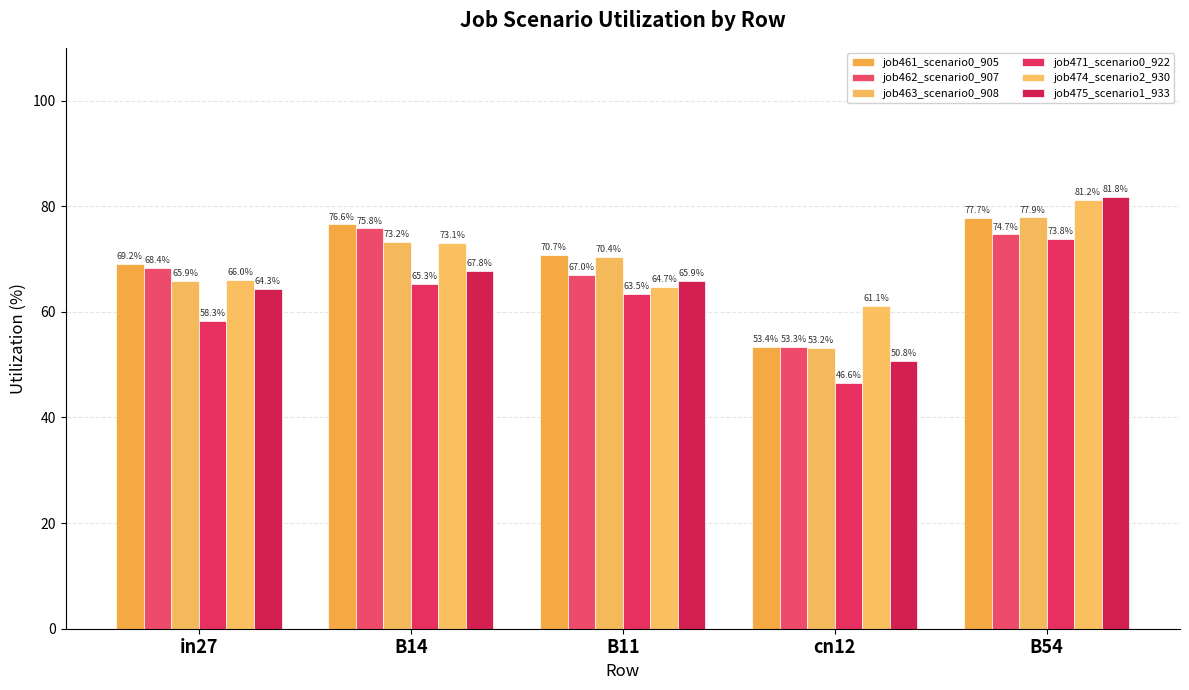

Reading right to left, list all the values displayed in this chart.

job461_scenario0_905: B54=77.7	cn12=53.4	B11=70.7	B14=76.6	in27=69.2
job462_scenario0_907: B54=74.7	cn12=53.3	B11=67.0	B14=75.8	in27=68.4
job463_scenario0_908: B54=77.9	cn12=53.2	B11=70.4	B14=73.2	in27=65.9
job471_scenario0_922: B54=73.8	cn12=46.6	B11=63.5	B14=65.3	in27=58.3
job474_scenario2_930: B54=81.2	cn12=61.1	B11=64.7	B14=73.1	in27=66.0
job475_scenario1_933: B54=81.8	cn12=50.8	B11=65.9	B14=67.8	in27=64.3